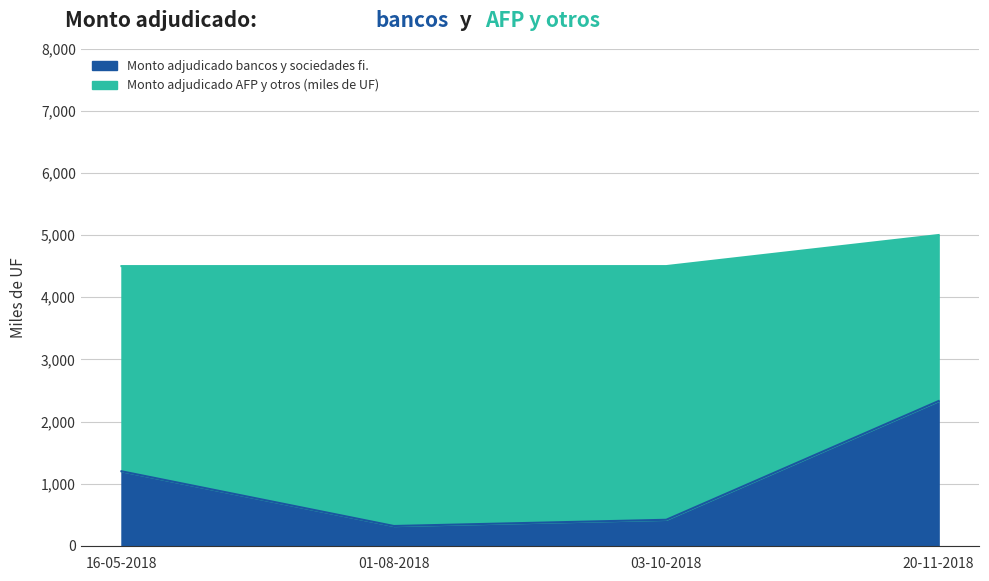

What is the value of the 3rd point from the left?

420